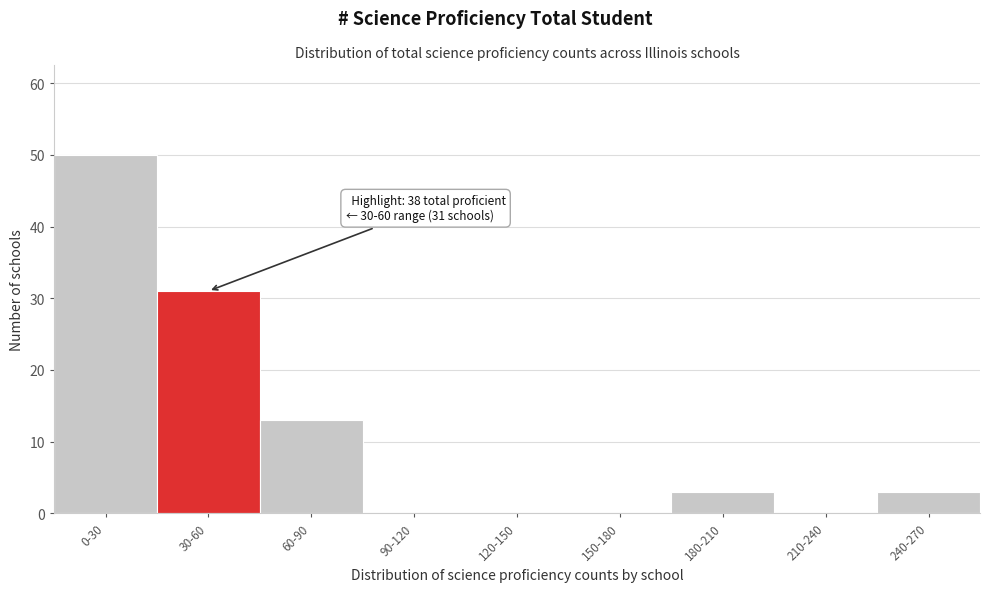

Reading left to right, list all the values displayed in this chart.

0-30=50	30-60=31	60-90=13	90-120=0	120-150=0	150-180=0	180-210=3	210-240=0	240-270=3